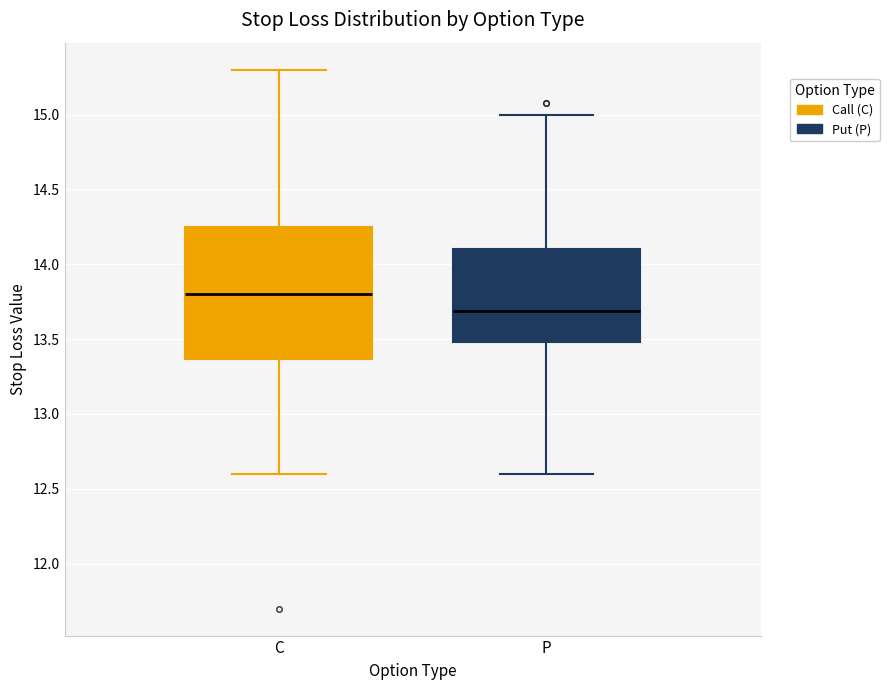

Reading left to right, transcribe this box plot: for each box, give where its median line is, the range the box spans, and where its two whiskers end, as read against the y-axis. The values are not printed on the chart, so give them approximately, as read against the axis.

C: median 13.80, box 13.35 to 14.25, whiskers 12.60 to 15.30
P: median 13.70, box 13.50 to 14.10, whiskers 12.60 to 15.00